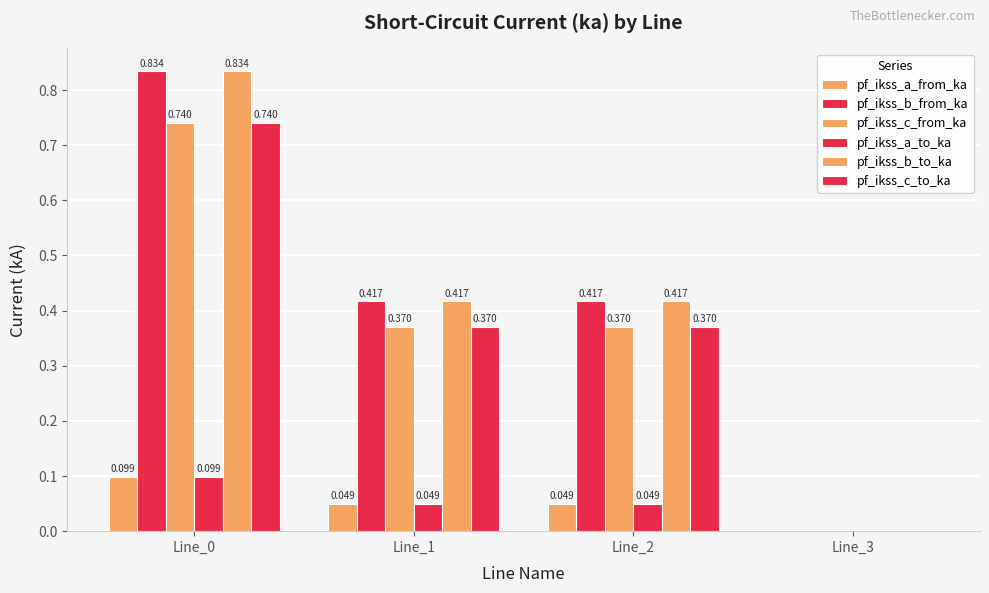

At which label does pf_ikss_a_to_ka reach its peak?

Line_0